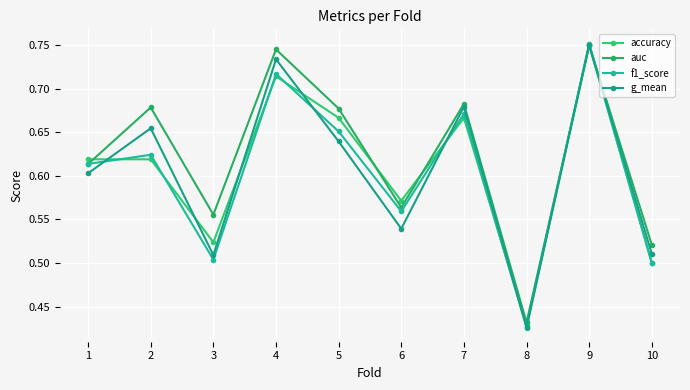

Is the value of auc at 2 greater than the value of f1_score at 8?

Yes